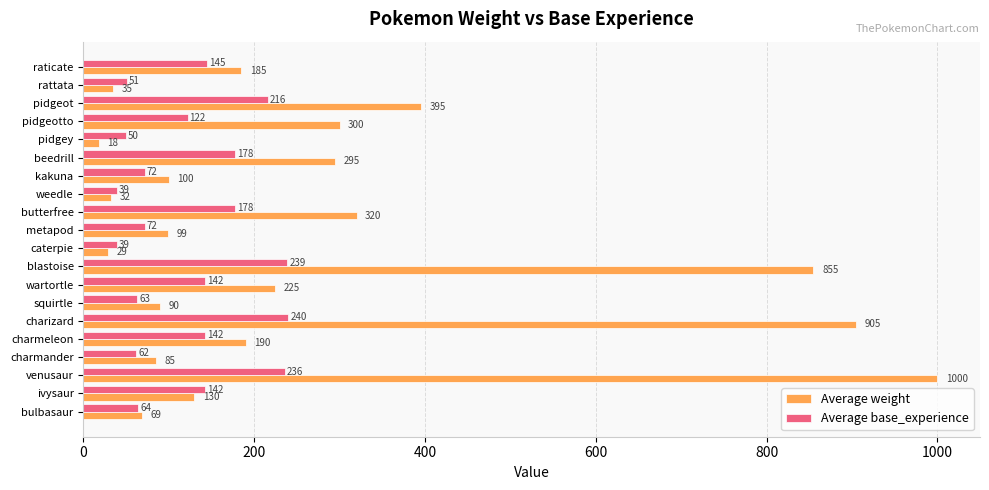

Which series has the largest range (max minus min)?

Average weight